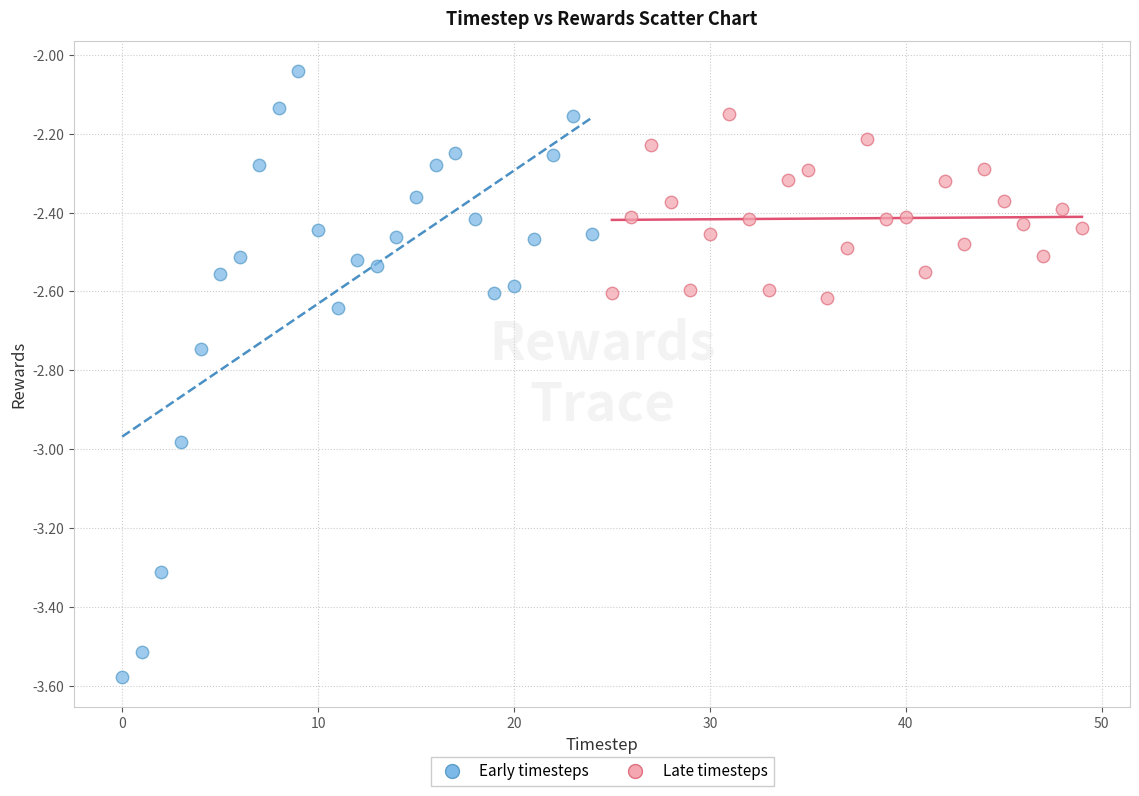

What are all the series names shown in the legend?

Early timesteps, Late timesteps